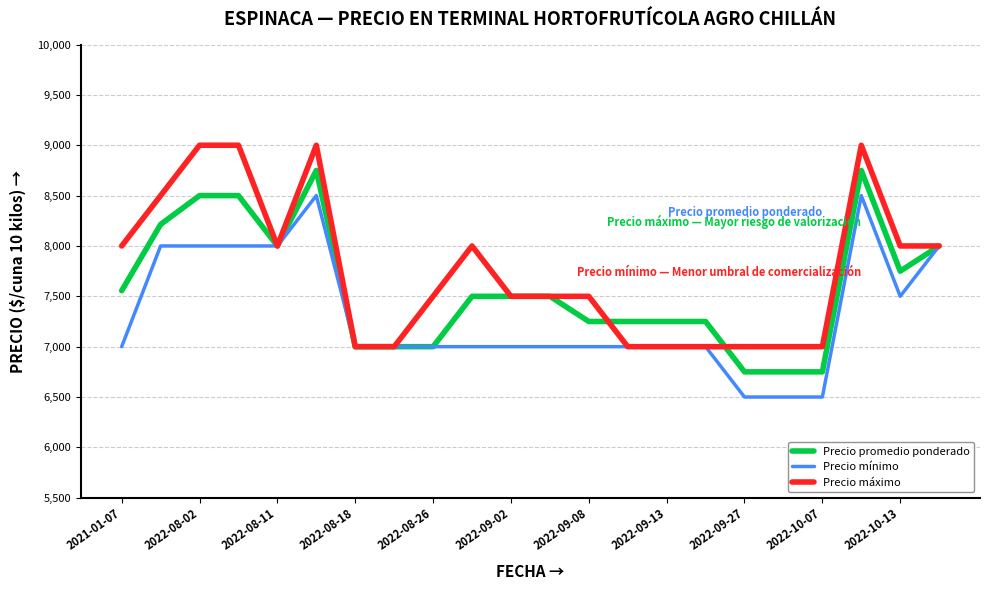

What is the greatest value displayed?

9000